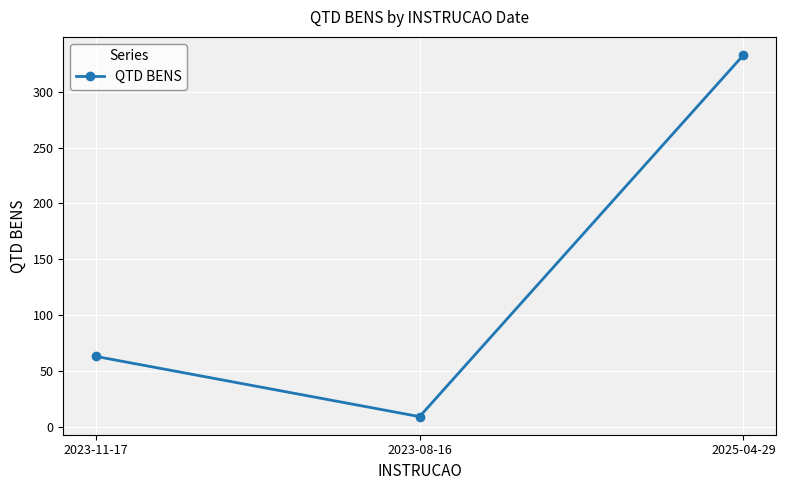

How many lines are shown in the chart?

1